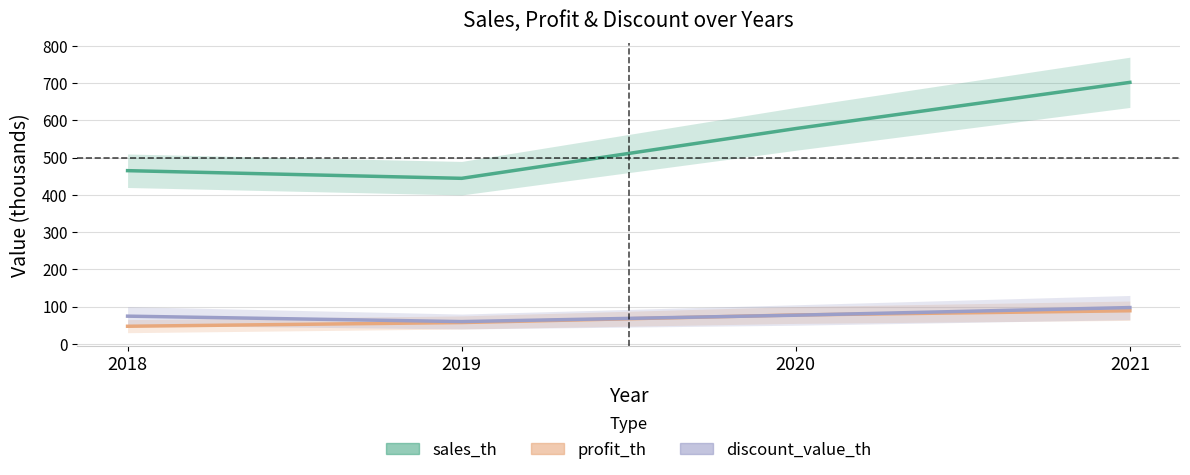

Reading left to right, extract all data points from this chart.

sales_th: 465.2	444.6	578.3	702.4
profit_th: 47.2	57.2	77.6	88.9
discount_value_th: 74.4	59.8	77.0	97.5